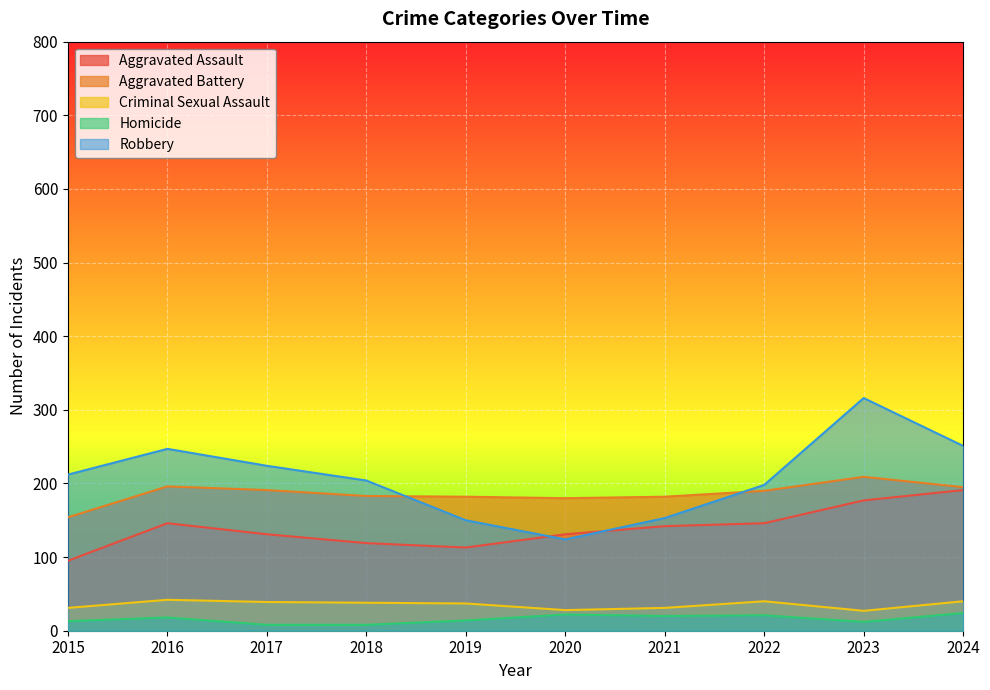

Is it true that Robbery equals 316 at 2023?

True